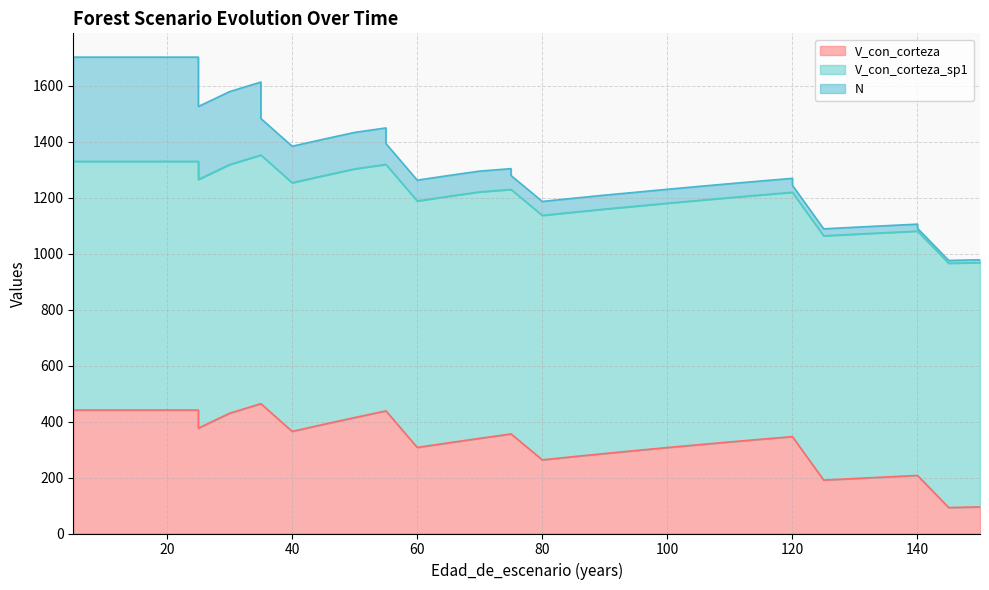

How many values in the N series are below 74?

18